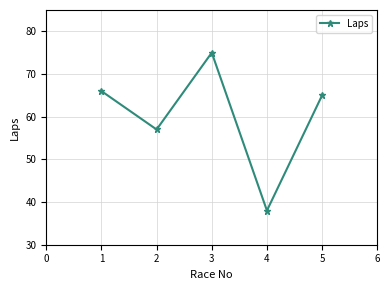

How many lines are shown in the chart?

1